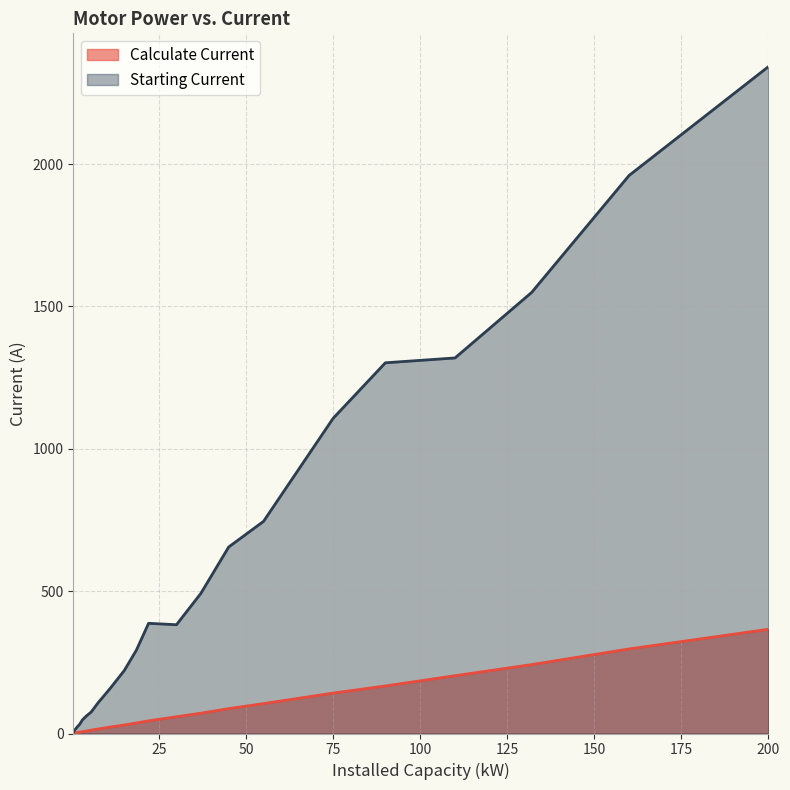

True or false: Starting Current and Calculate Current intersect in this chart.

False